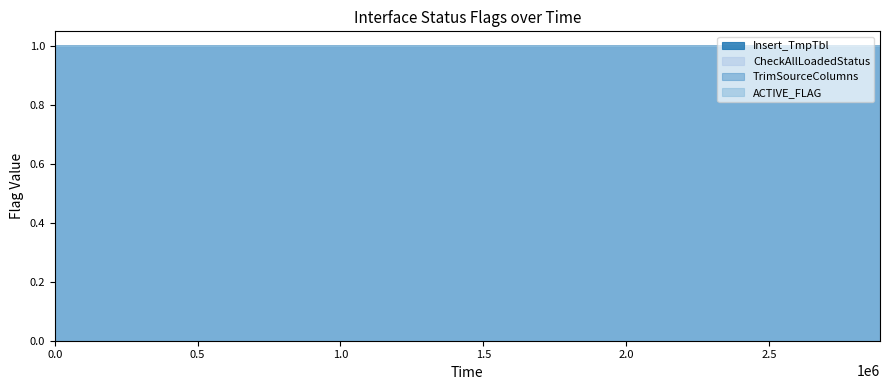

Which series has the largest total across all categories?

CheckAllLoadedStatus